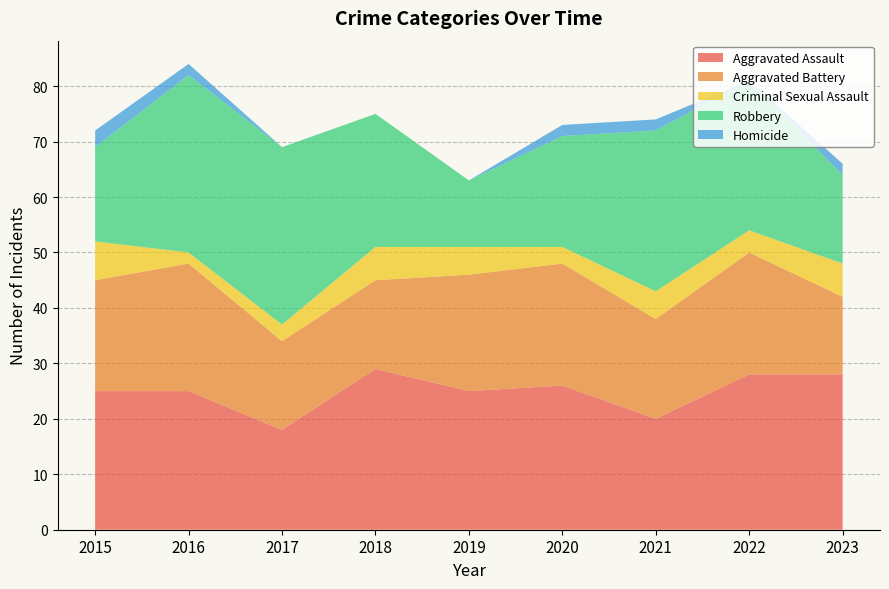

Reading left to right, list all the values displayed in this chart.

Aggravated Assault: 25	25	18	29	25	26	20	28	28
Aggravated Battery: 20	23	16	16	21	22	18	22	14
Criminal Sexual Assault: 7	2	3	6	5	3	5	4	6
Robbery: 17	32	32	24	12	20	29	27	16
Homicide: 3	2	0	0	0	2	2	0	2